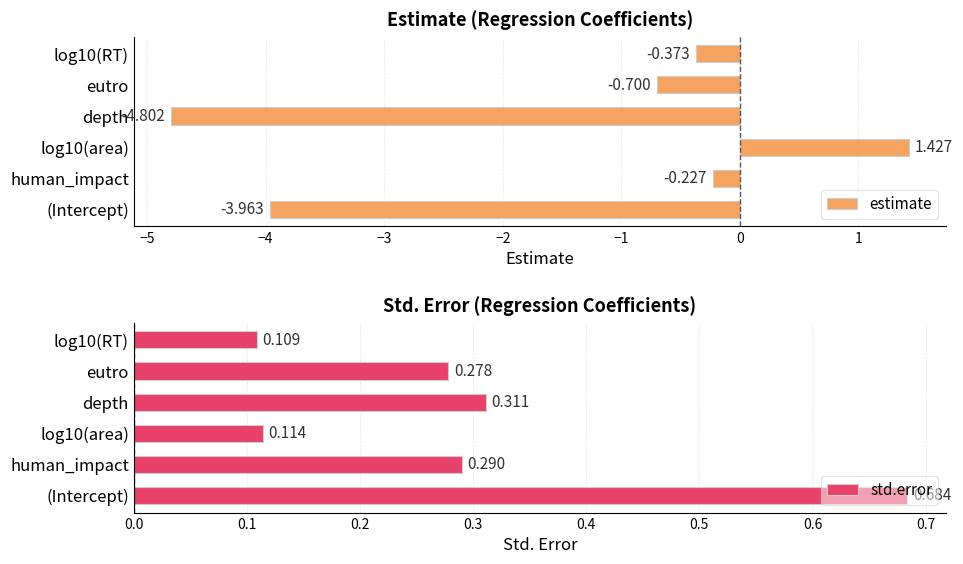

At which label is estimate closest to -1?

eutro